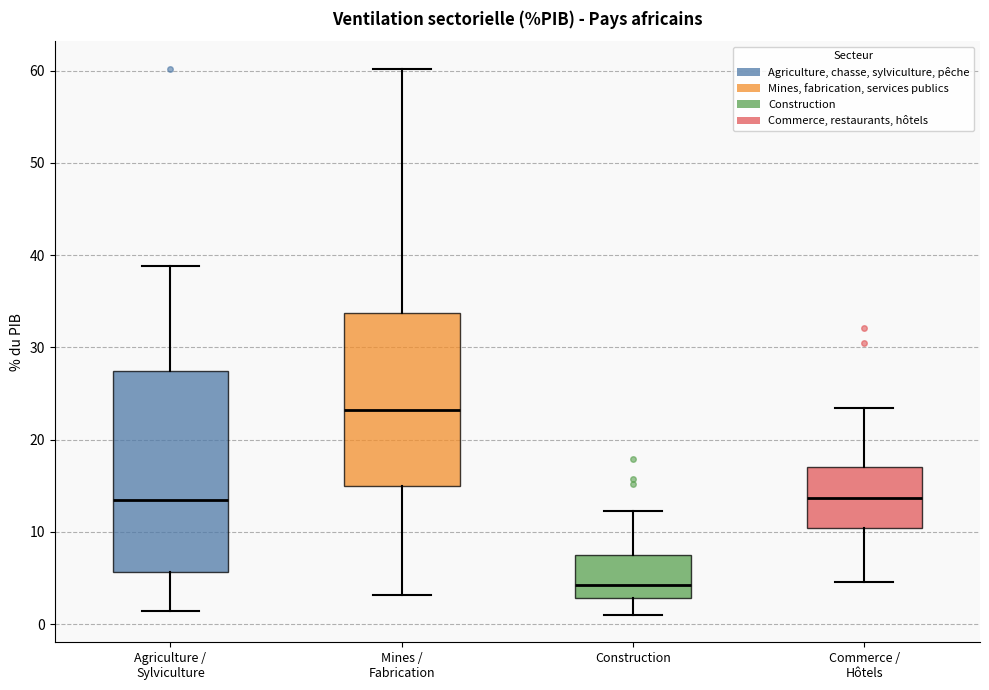

Reading left to right, read every box against the y-axis: the position of its median line, the range the box covers, and the ends of its whiskers. The values are not printed on the chart, so give them approximately, as read against the axis.

Agriculture / Sylviculture: median 13, box 6 to 27, whiskers 1 to 39
Mines / Fabrication: median 23, box 15 to 34, whiskers 3 to 60
Construction: median 4, box 3 to 8, whiskers 1 to 12
Commerce / Hôtels: median 14, box 10 to 17, whiskers 5 to 23